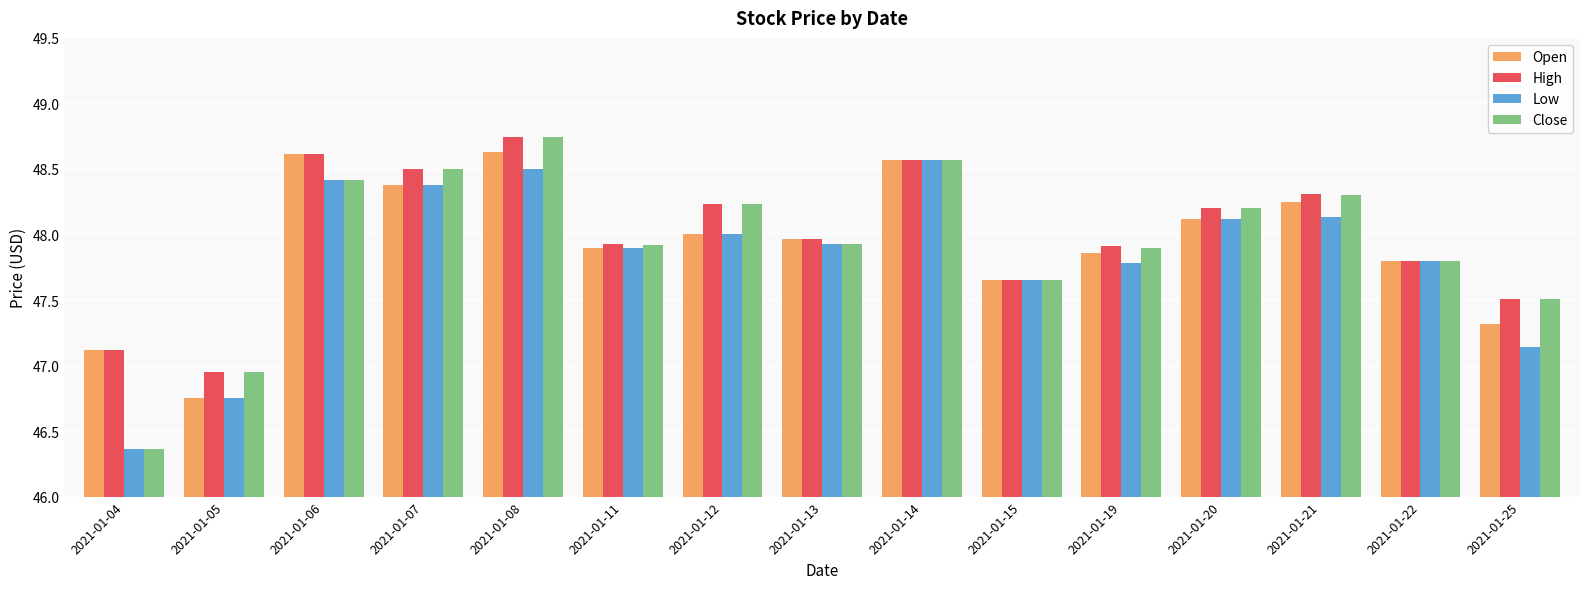

True or false: Close has a value of 25.3 at 2021-01-15.

False